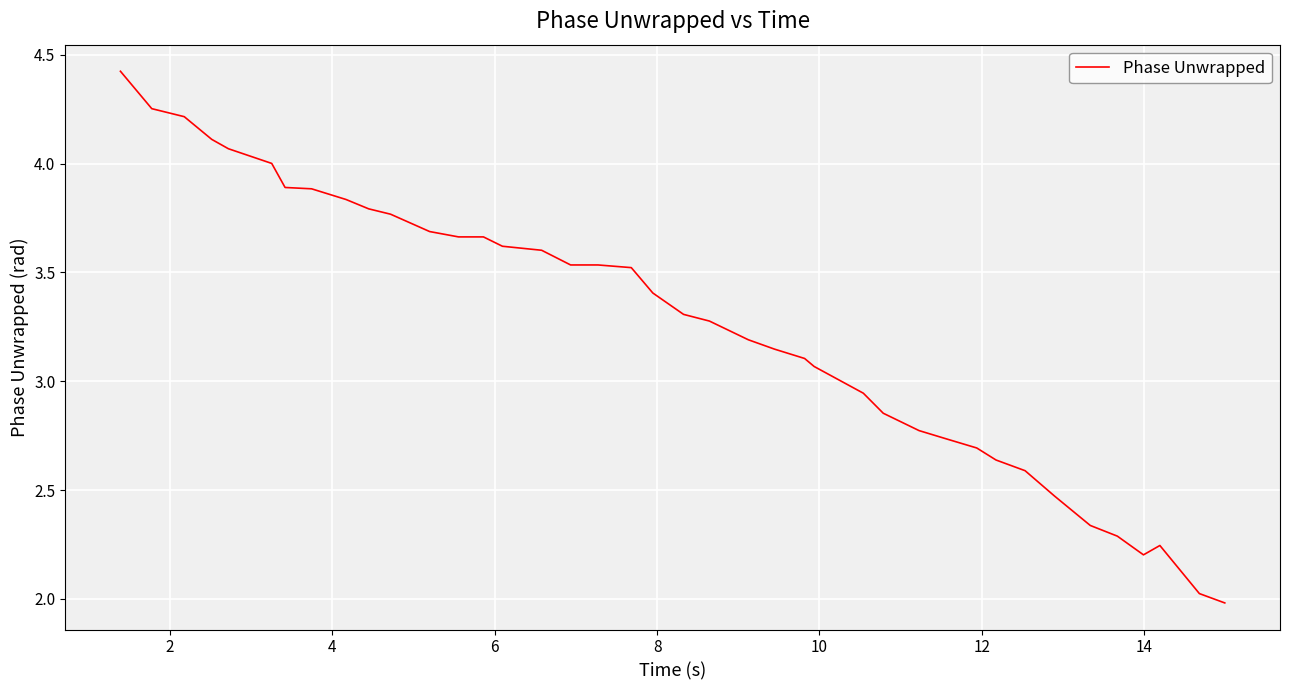

How many series are shown in this chart?

1